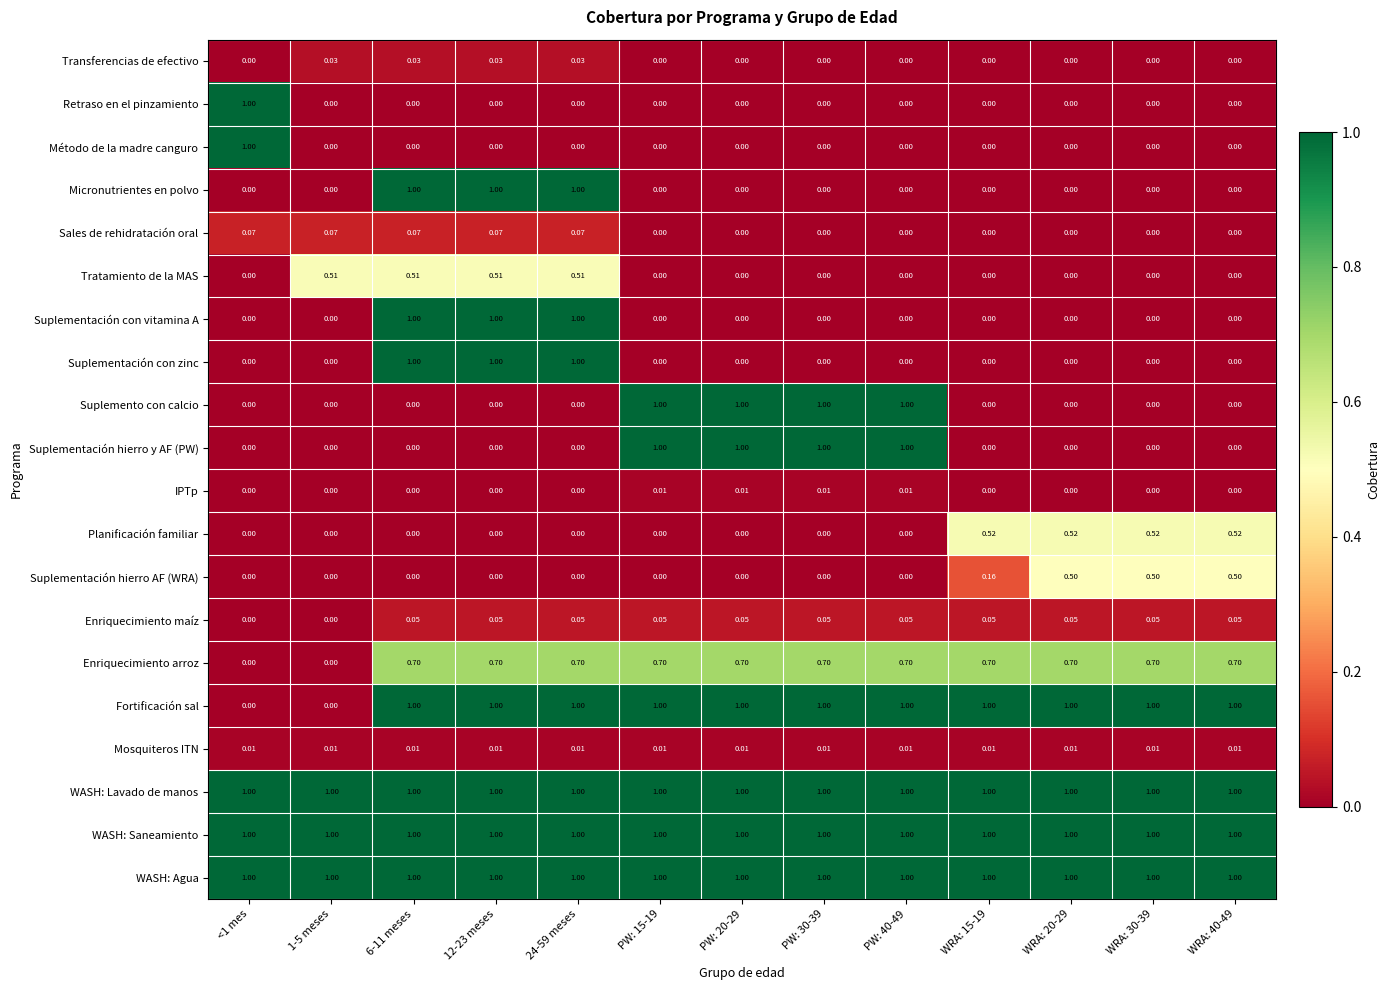

Is the value of Fortificación sal at 24-59 meses greater than the value of Tratamiento de la MAS at 1-5 meses?

Yes